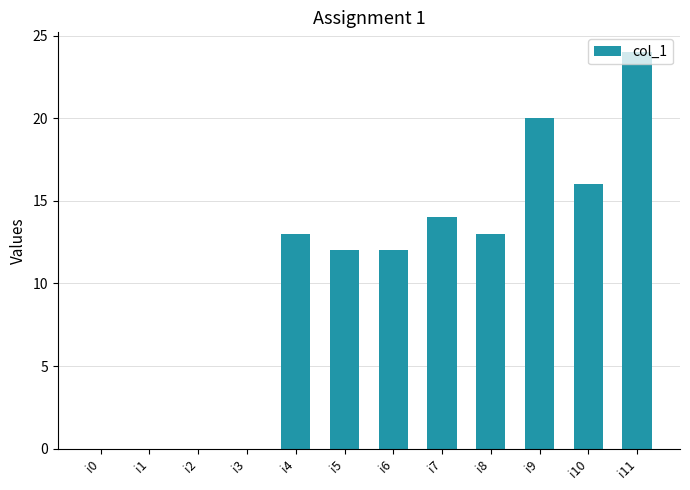

Count the number of data series in this chart.

1